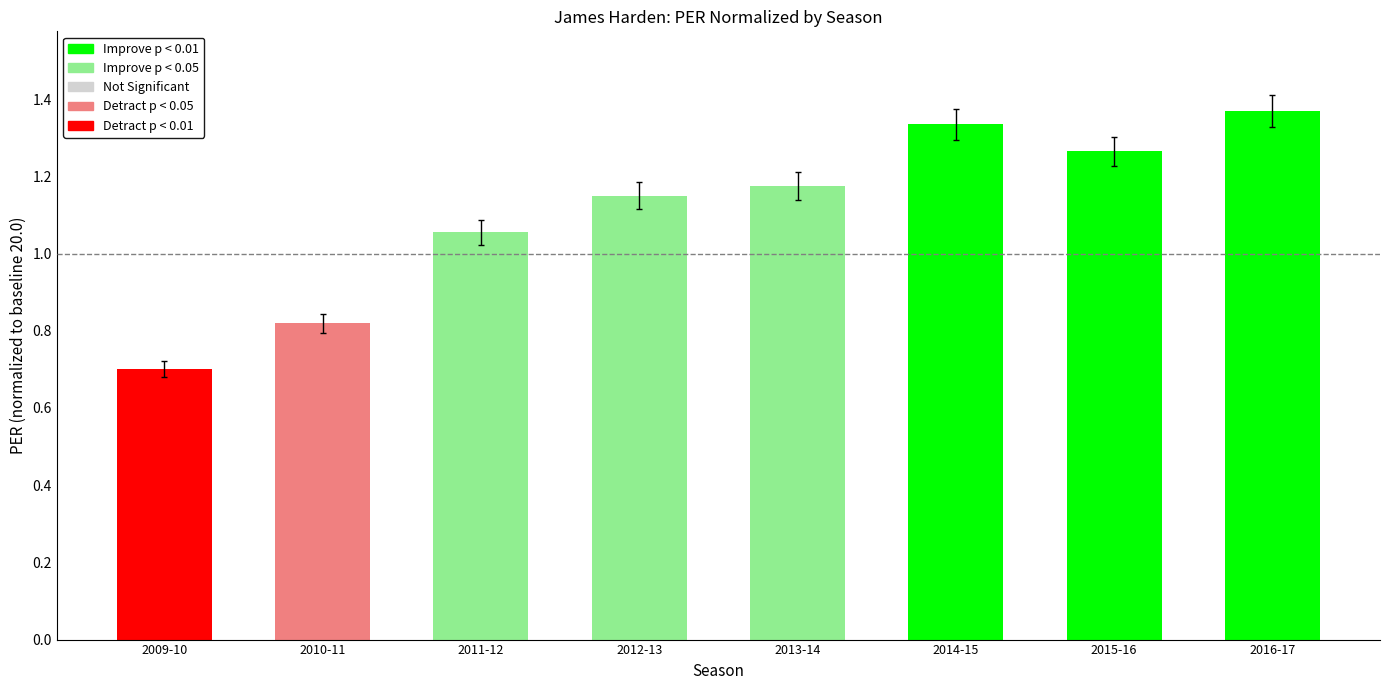

Where does the data first go above 1?

2011-12